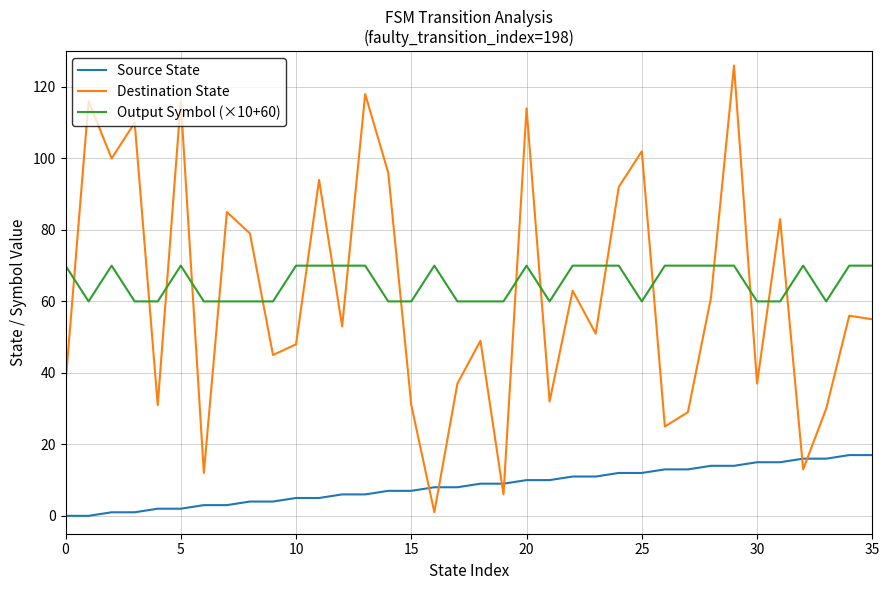

List the series in order of their peak value, highest first.

Destination State, Output Symbol (×10+60), Source State